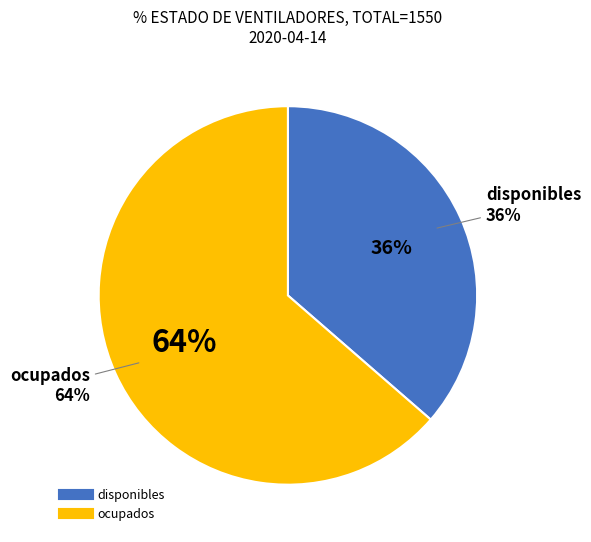

What percentage is NOT represented by ocupados?

36.4%